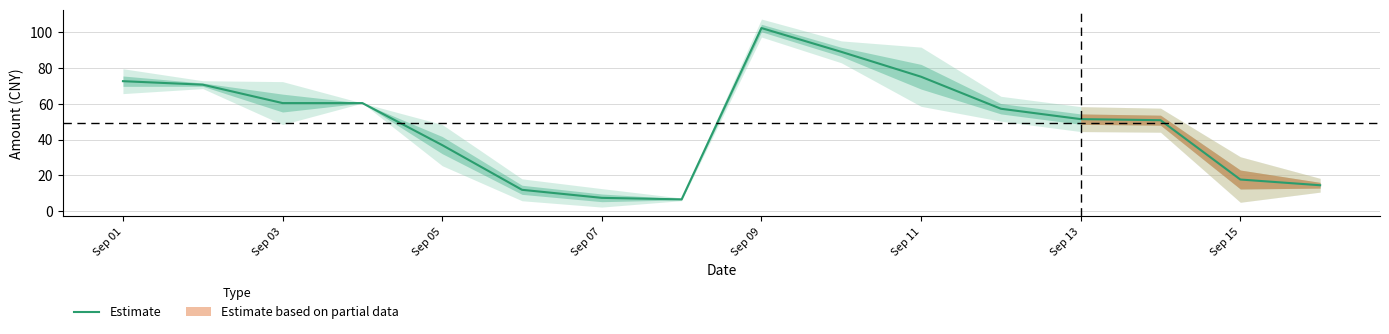

Where does the data first go above 57?

Sep 01